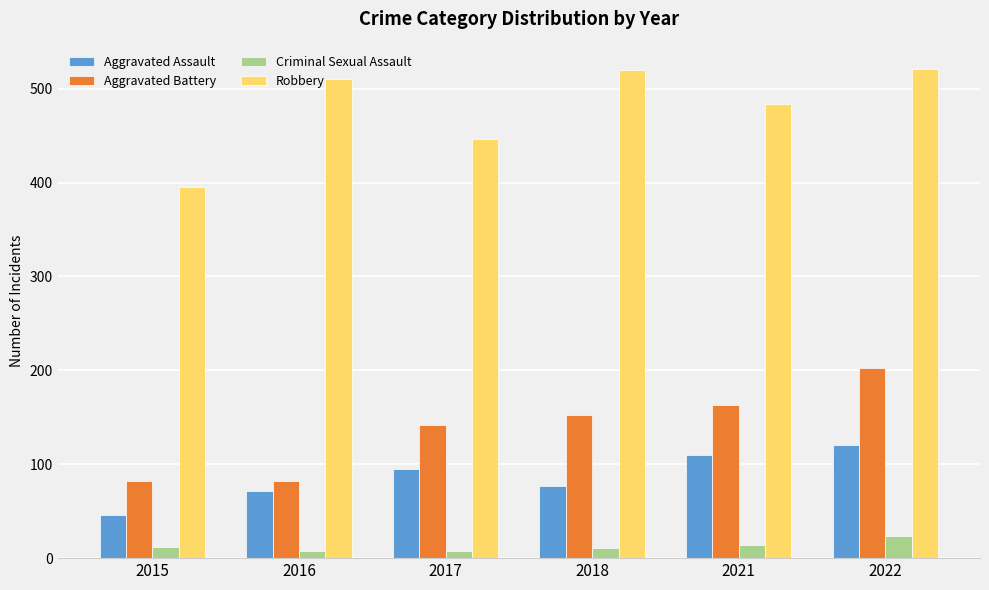

At how many categories does at least one series exceed 194?

6